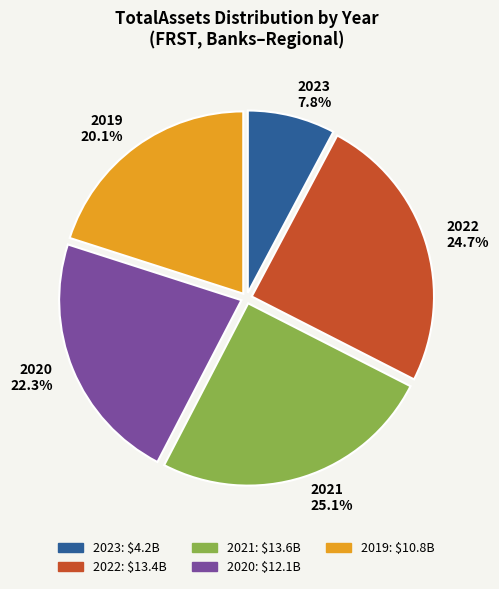

Which slice is the smallest?

2023 7.8%